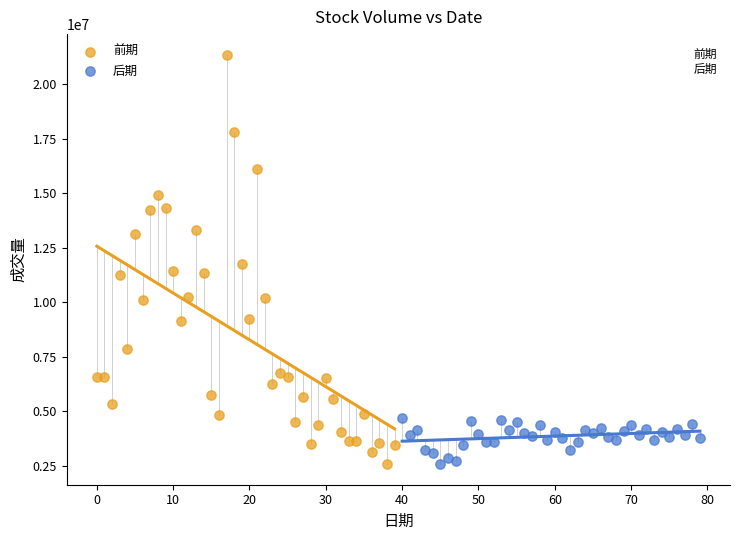

What are all the series names shown in the legend?

前期, 后期